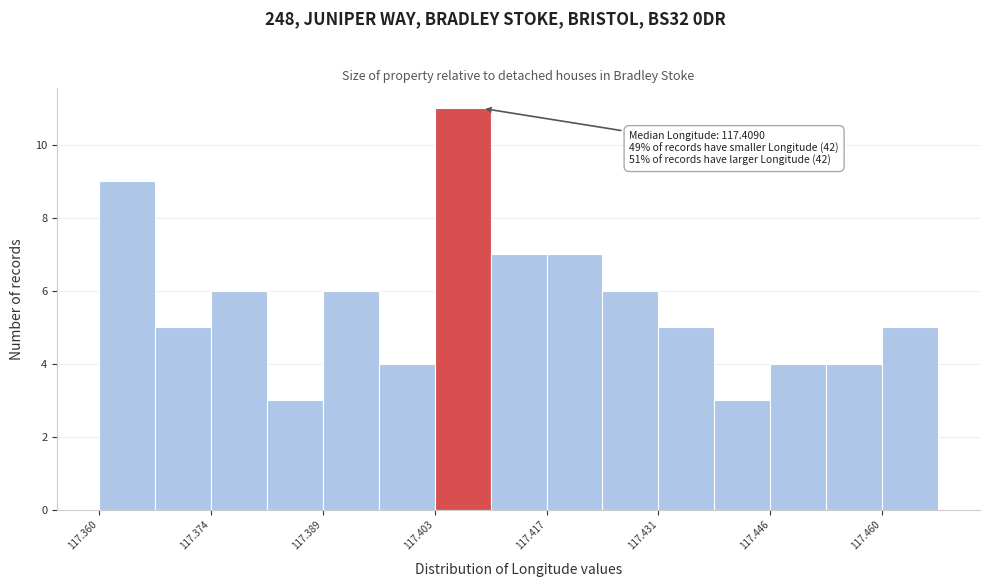

Around what value on the x-axis is the tallest bar? Give the approximate position of its centre, as read against the axis.

117.406